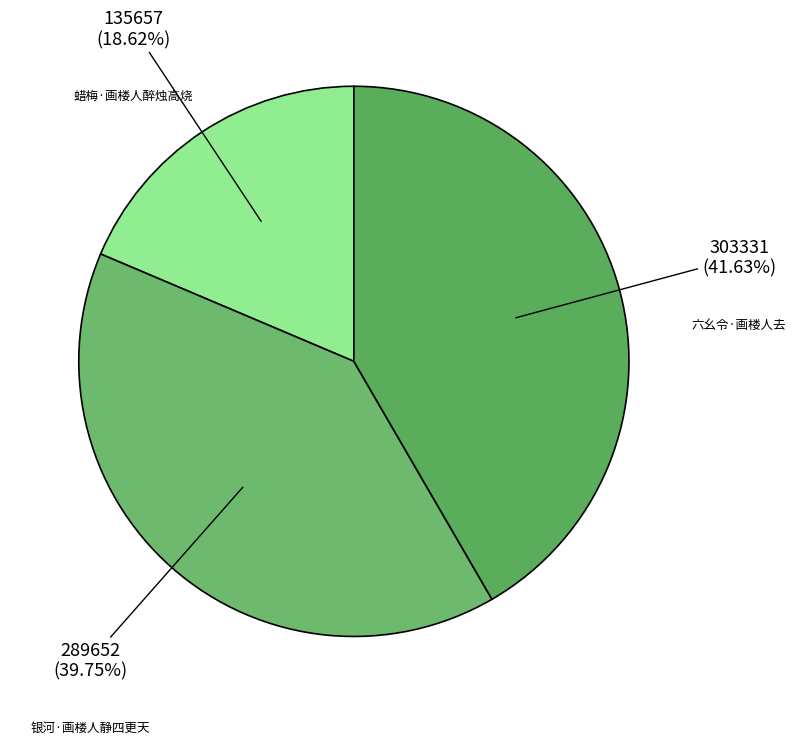

Which has a higher value, 银河·画楼人静四更天 or 蜡梅·画楼人醉烛高烧?

银河·画楼人静四更天